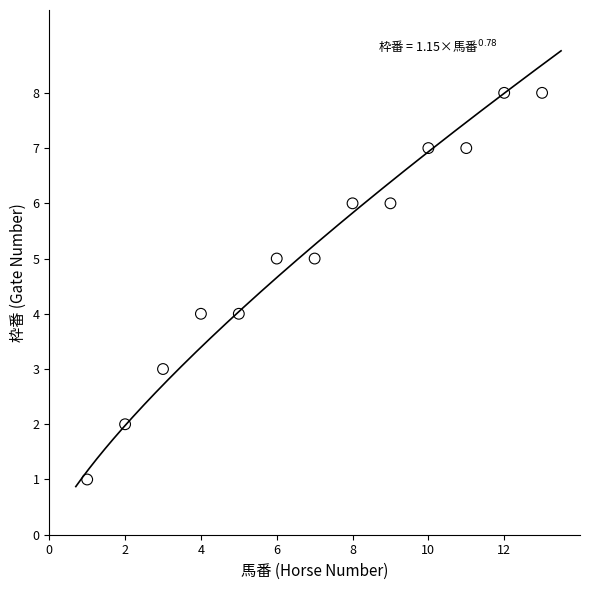

What is the range of X values (max minus min)?

12